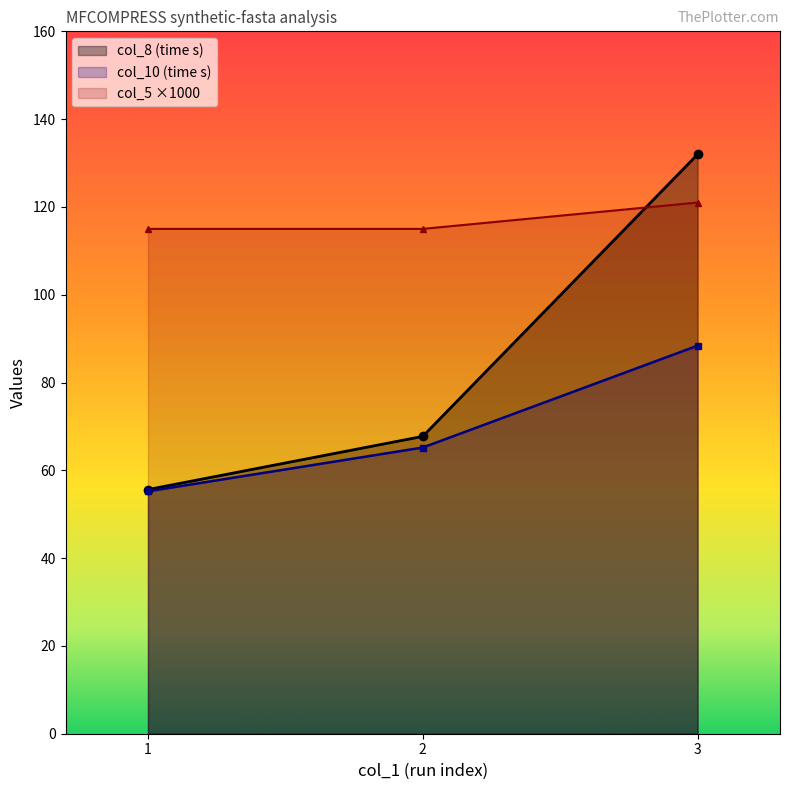

At how many categories does at least one series exceed 101?

3